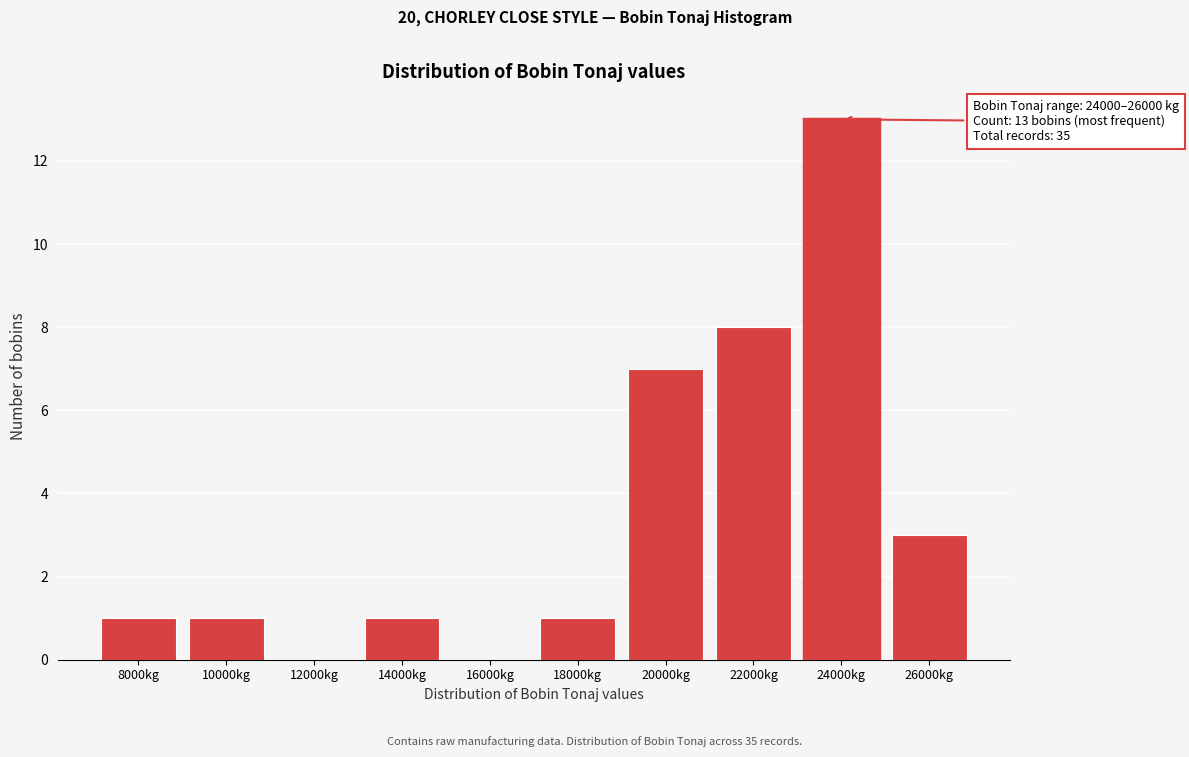

Reading left to right, what are all the values shown in this chart?

8000kg=1	10000kg=1	12000kg=0	14000kg=1	16000kg=0	18000kg=1	20000kg=7	22000kg=8	24000kg=13	26000kg=3